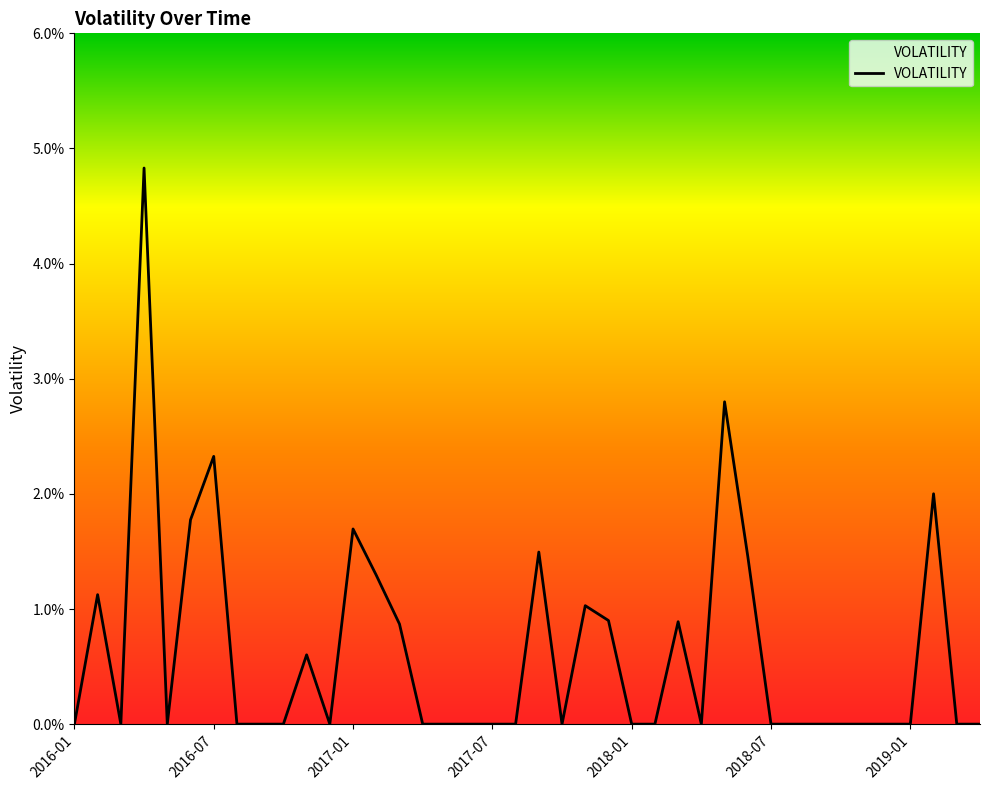

How many values exceed 0?

15